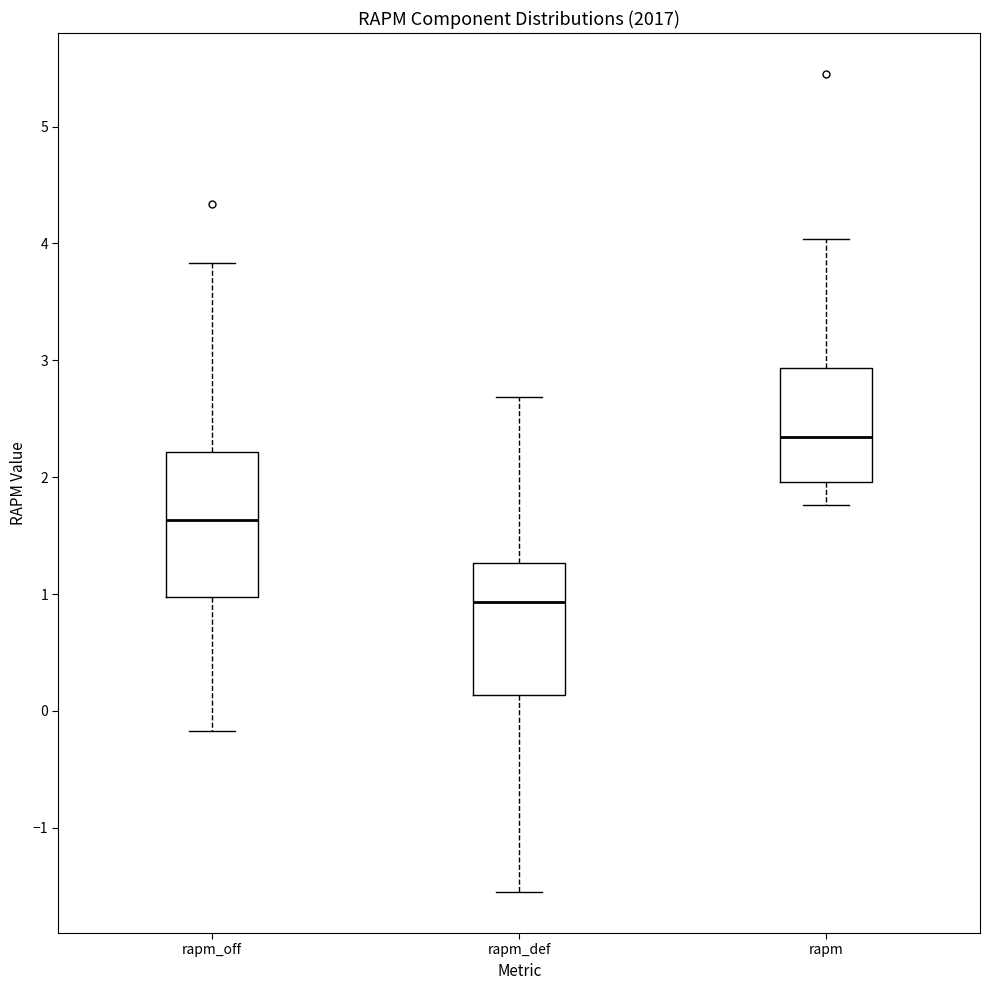

Reading left to right, read every box against the y-axis: the position of its median line, the range the box covers, and the ends of its whiskers. The values are not printed on the chart, so give them approximately, as read against the axis.

rapm_off: median 1.6, box 1.0 to 2.2, whiskers -0.2 to 3.8
rapm_def: median 0.9, box 0.1 to 1.3, whiskers -1.5 to 2.7
rapm: median 2.3, box 2.0 to 2.9, whiskers 1.8 to 4.0